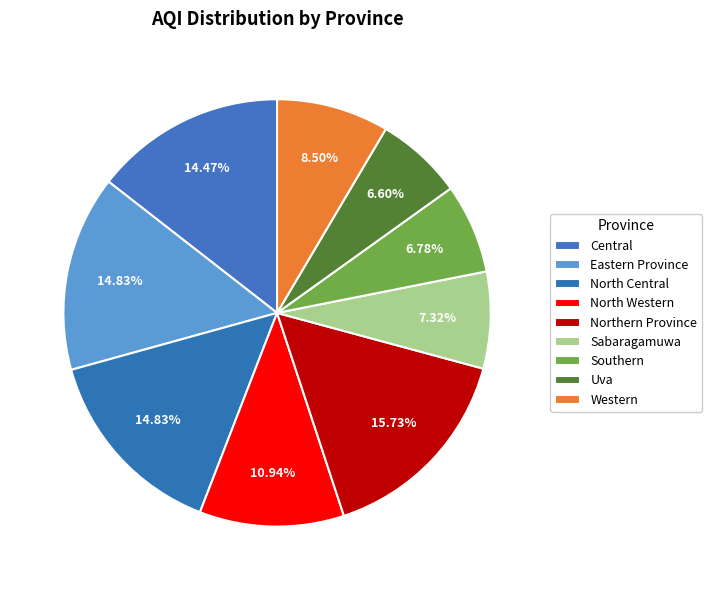

Is Southern the majority of the pie?

No